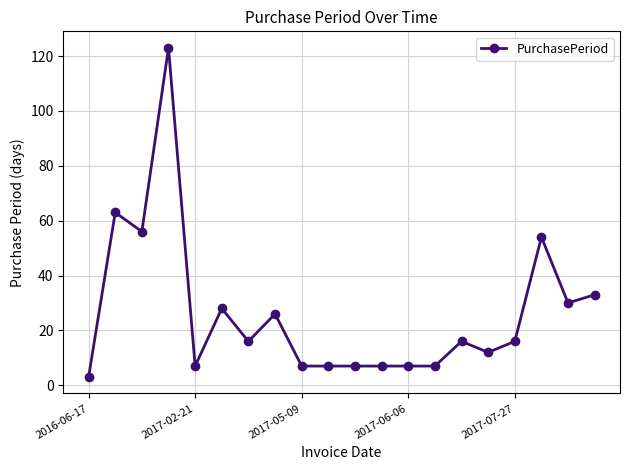

How many categories are shown in the chart?

20